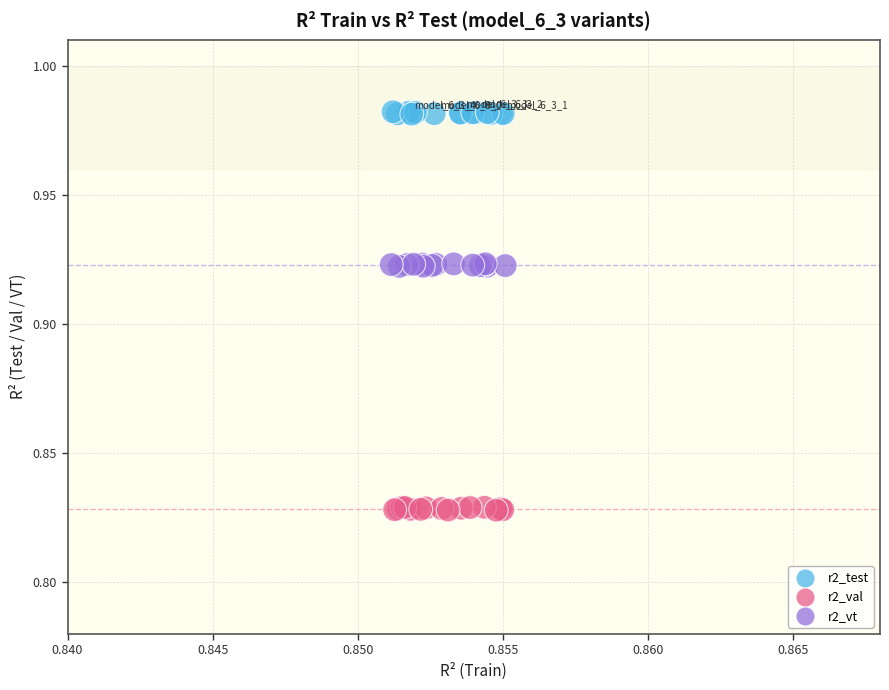

What are all the series names shown in the legend?

r2_test, r2_val, r2_vt